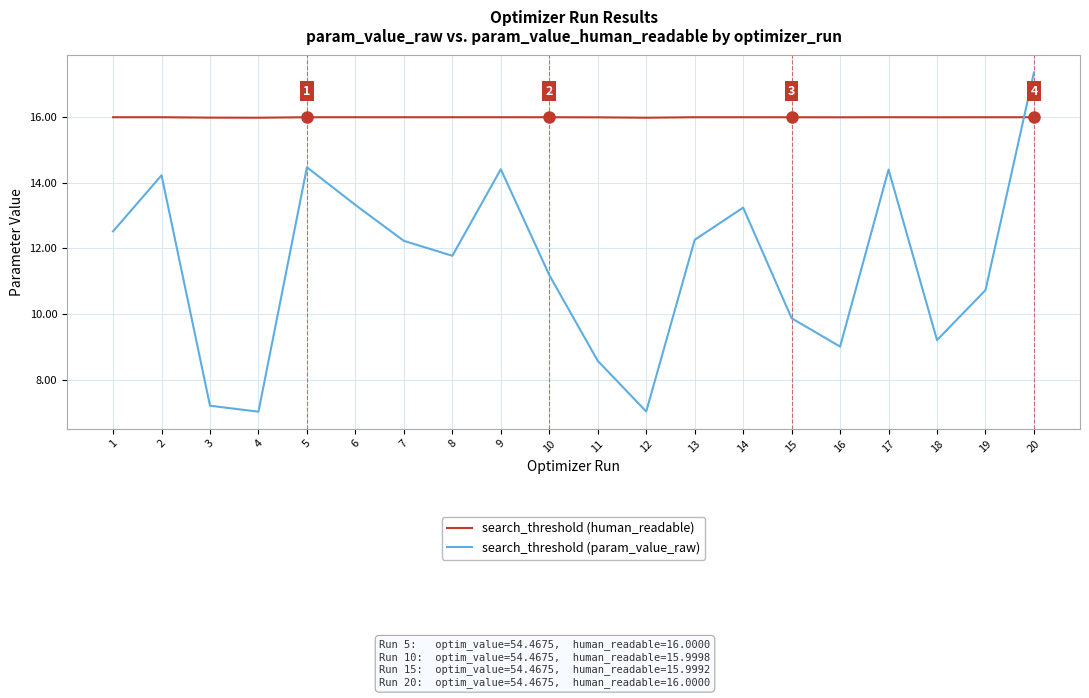

How many distinct data groups are displayed?

2